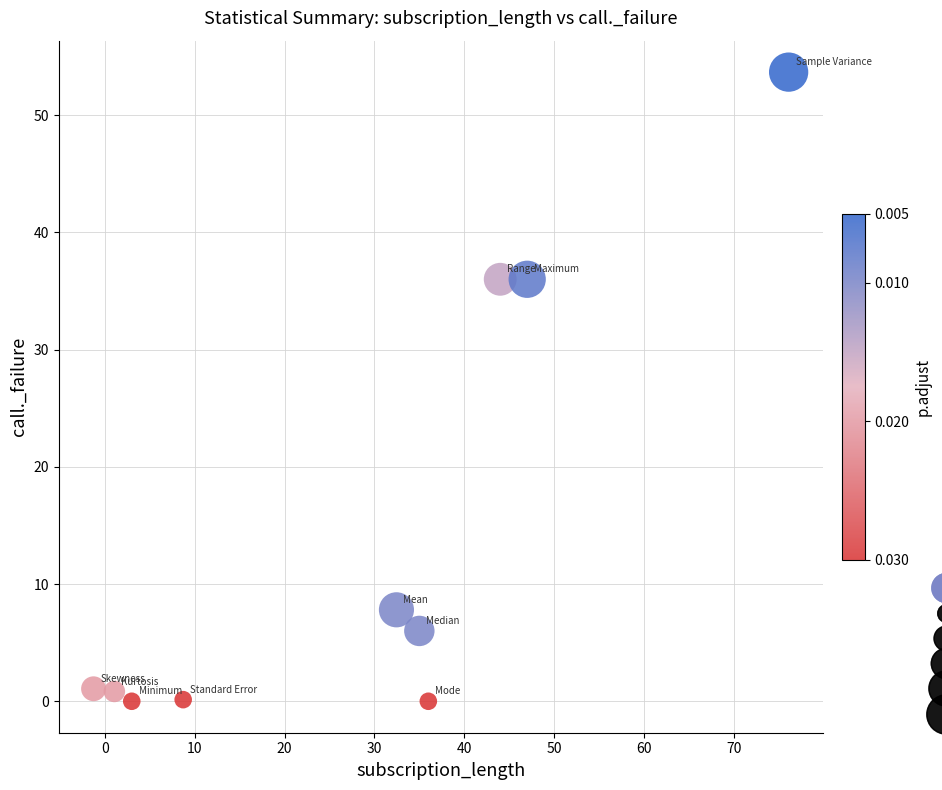

What is the range of X values (max minus min)?

77.3